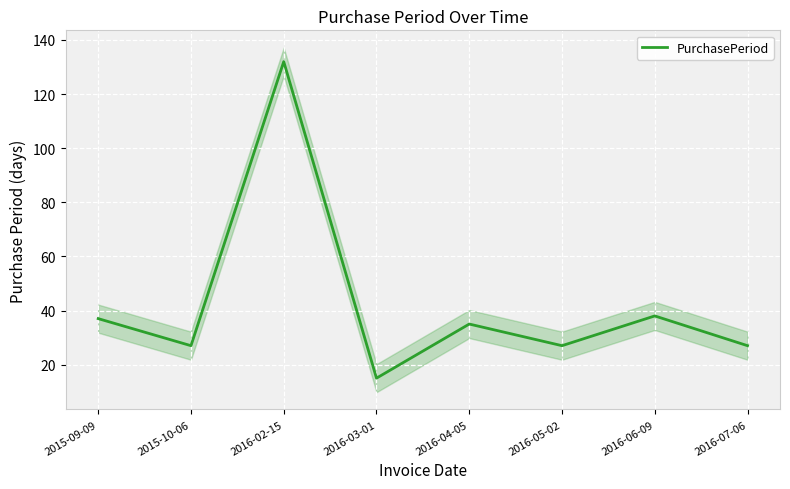

The chart shows a value of 6 at 2016-05-02. True or false?

False